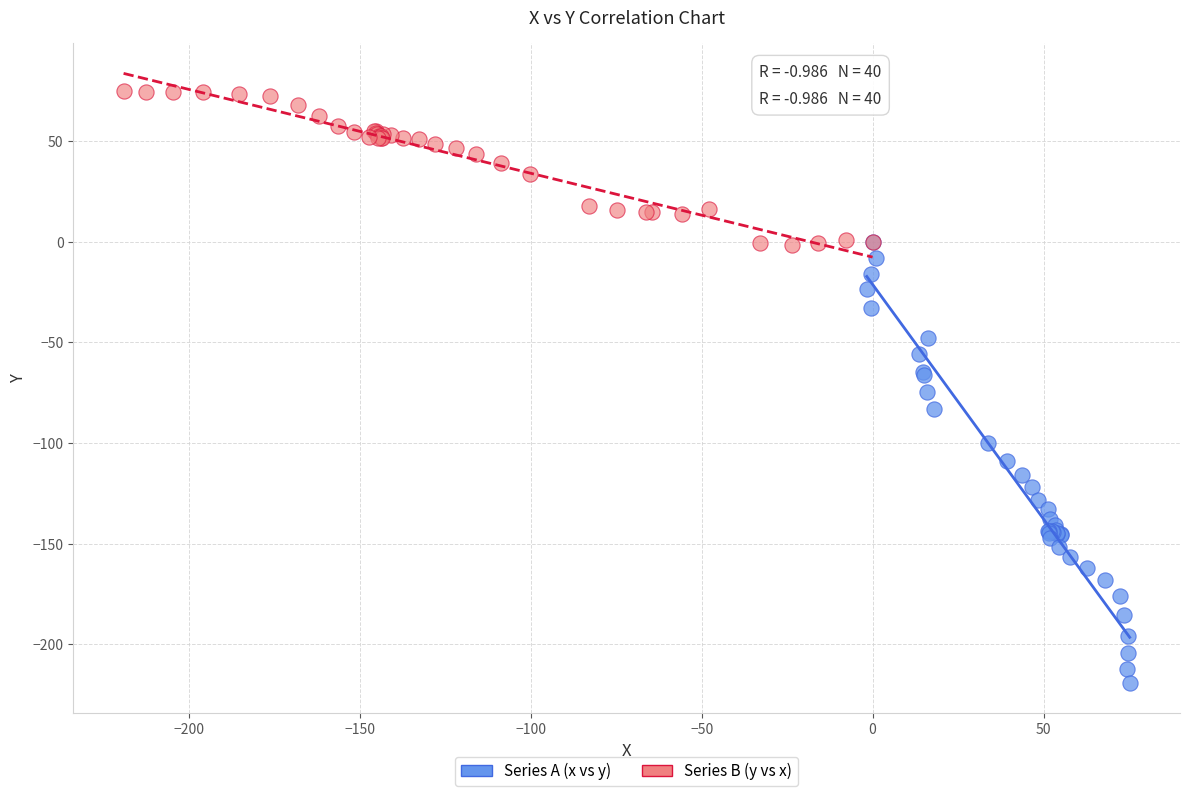

Which series contains the highest Y value?

Series B (y vs x)